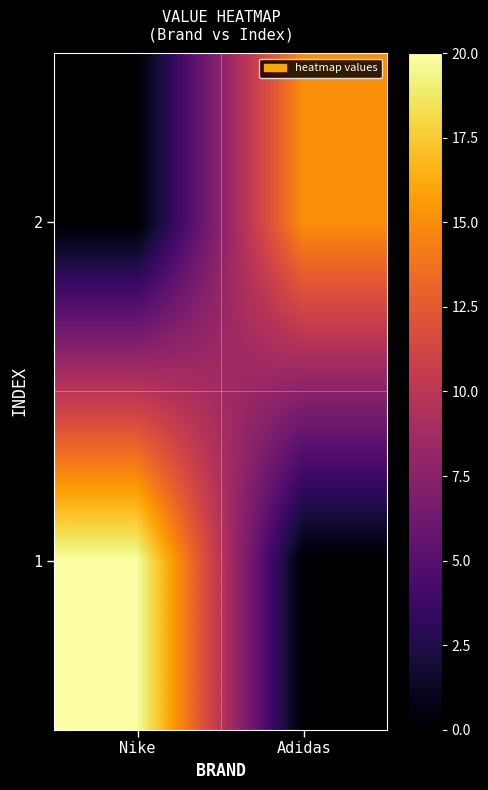

List the series in order of their peak value, highest first.

1, 2